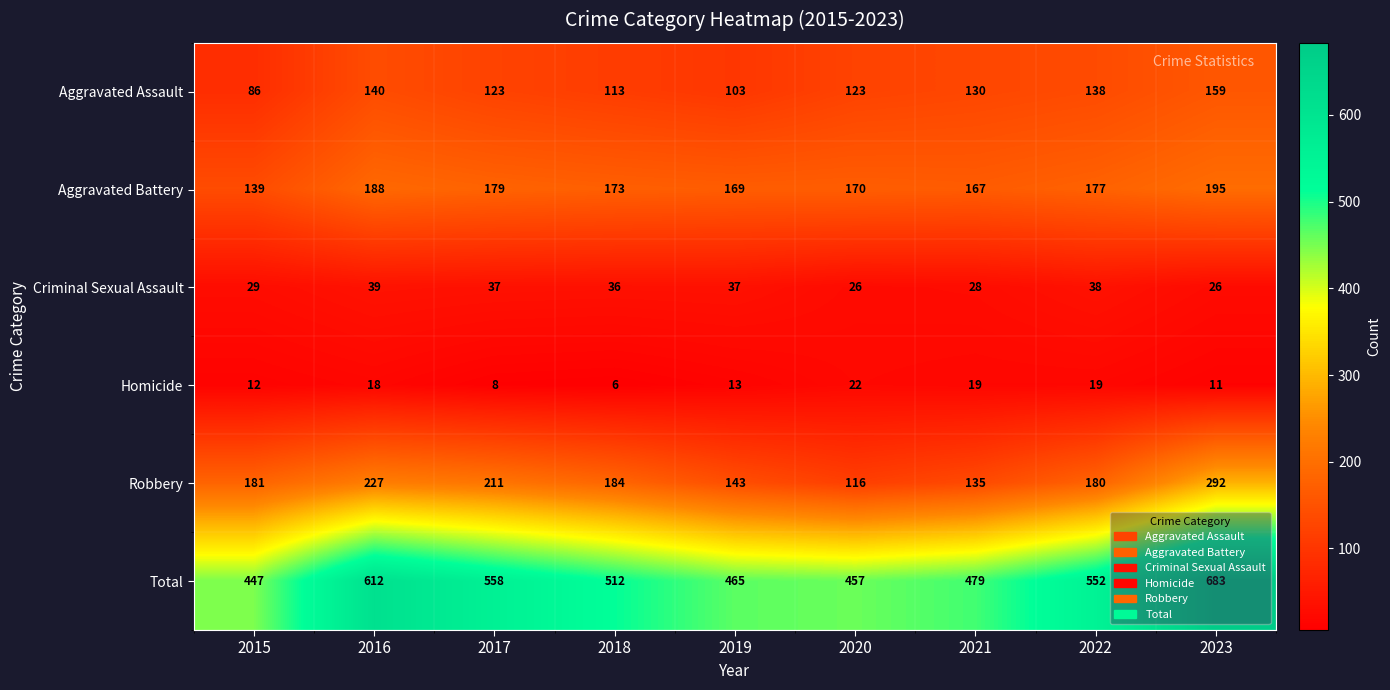

List the series in order of their peak value, lowest first.

Homicide, Criminal Sexual Assault, Aggravated Assault, Aggravated Battery, Robbery, Total